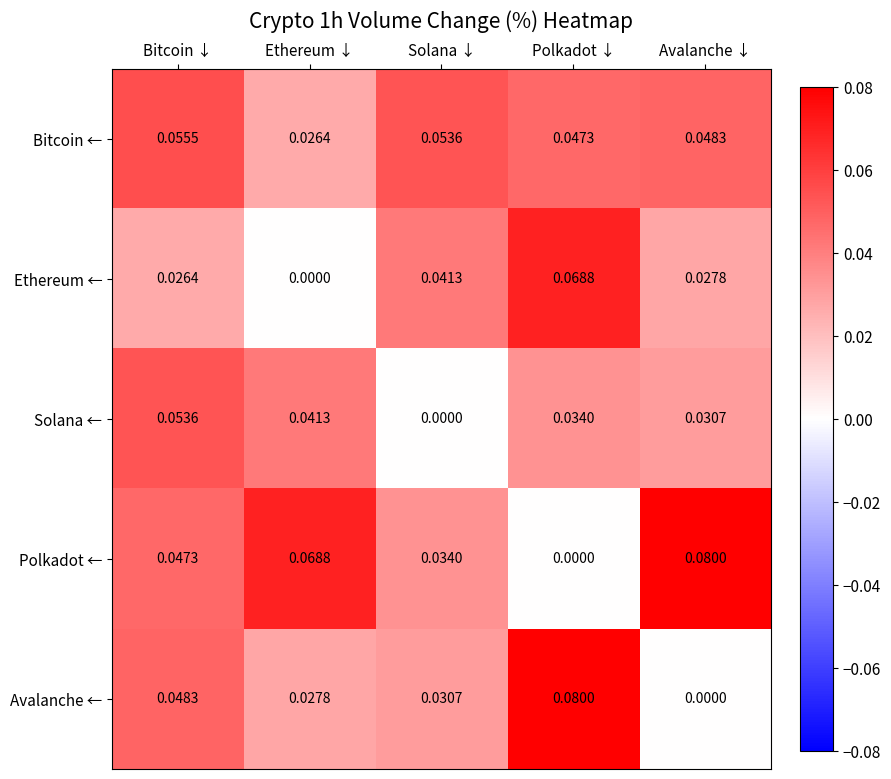

At which label is Polkadot ← closest to 0?

Polkadot ↓